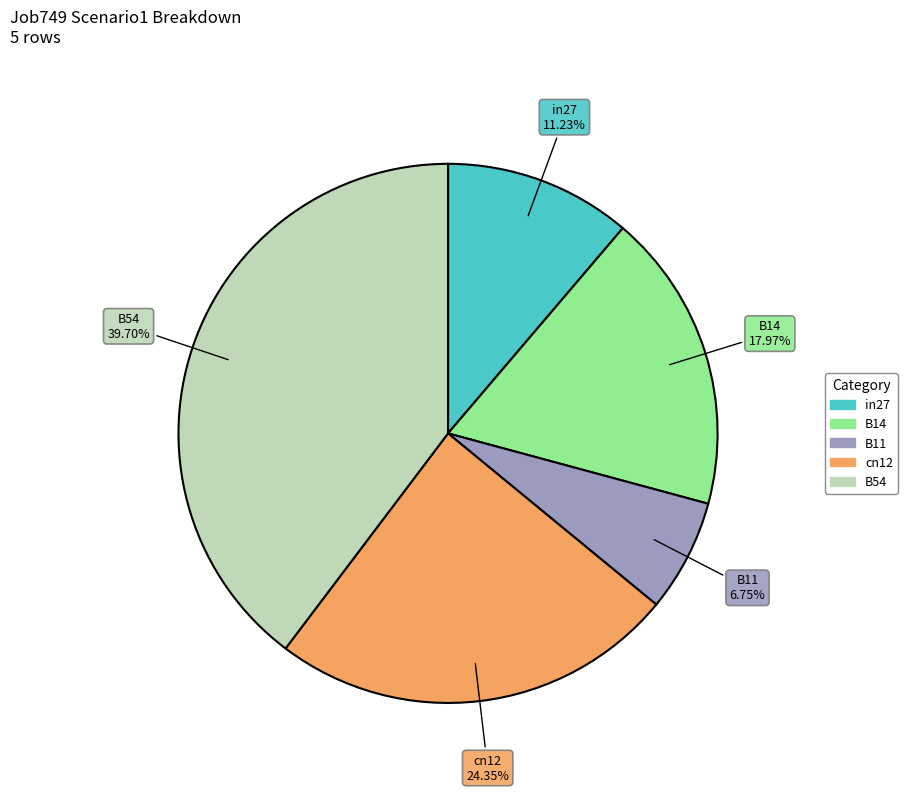

The in27 slice represents 1% of the pie. True or false?

False